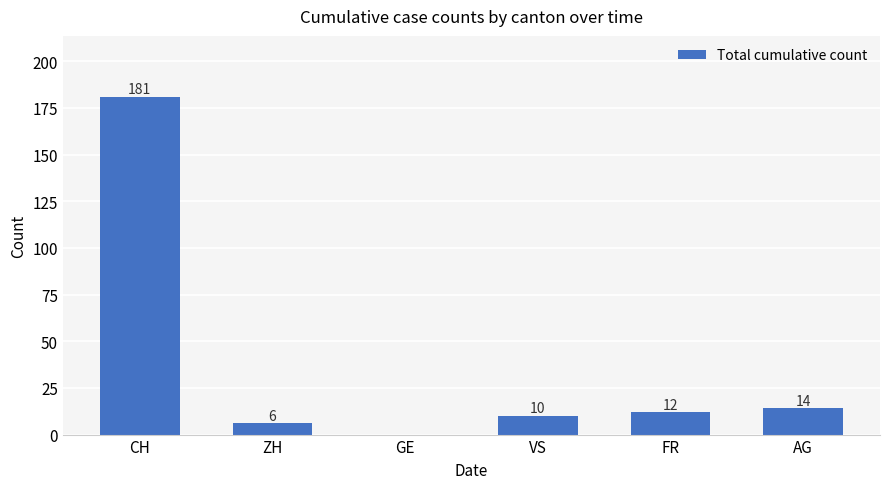

What is the approximate value at CH, to the nearest 50?

200